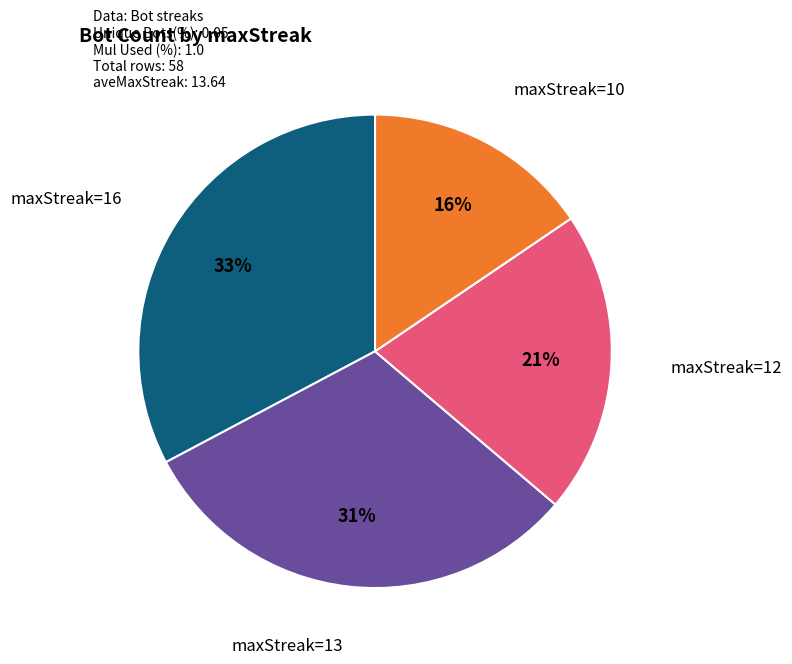

To the nearest percent, what is the average slice percentage?

25%